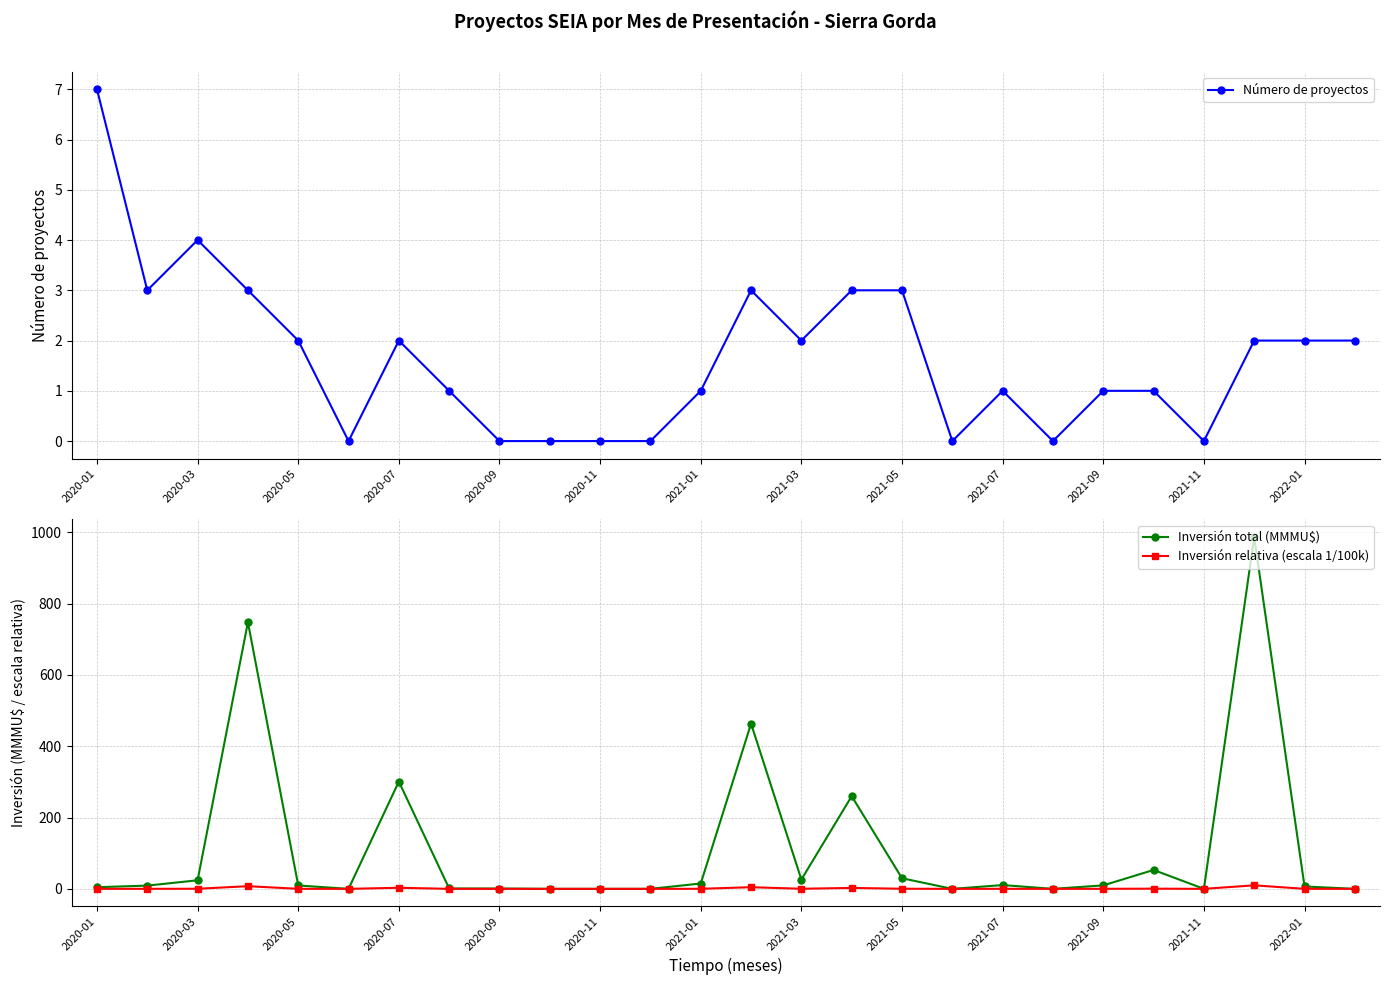

In Número de proyectos, how many points are higher than both neighbors (excluding endpoints)?

4